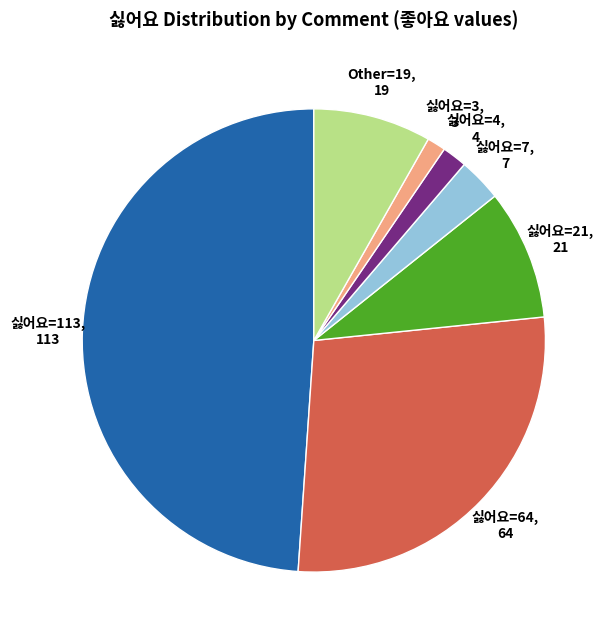

Count the number of slices in the pie.

7